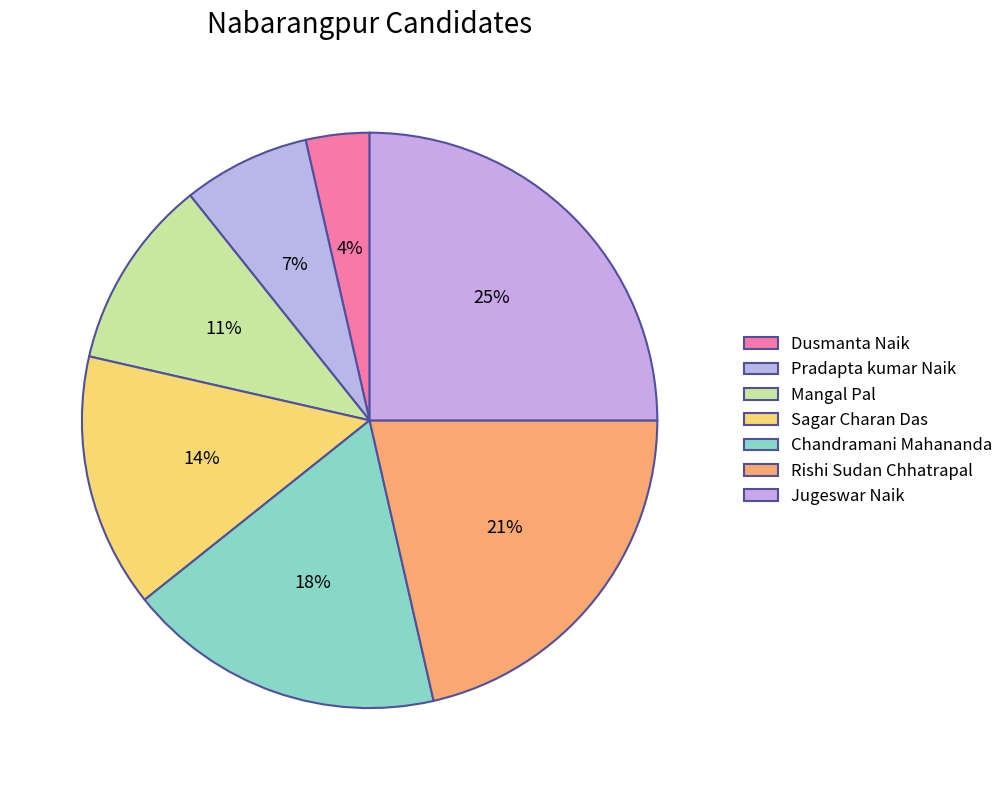

Rank the categories by value from highest to lowest.

Jugeswar Naik, Rishi Sudan Chhatrapal, Chandramani Mahananda, Sagar Charan Das, Mangal Pal, Pradapta kumar Naik, Dusmanta Naik